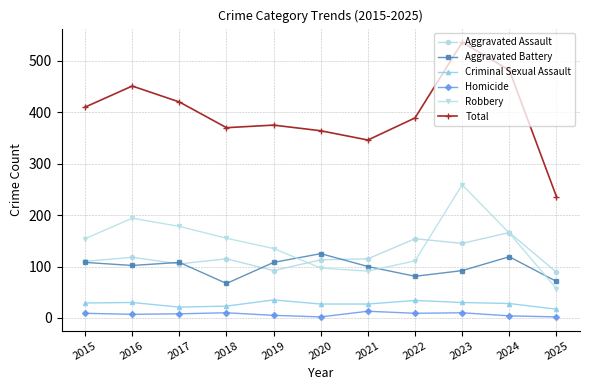

Is it true that Robbery equals 111 at 2022?

True